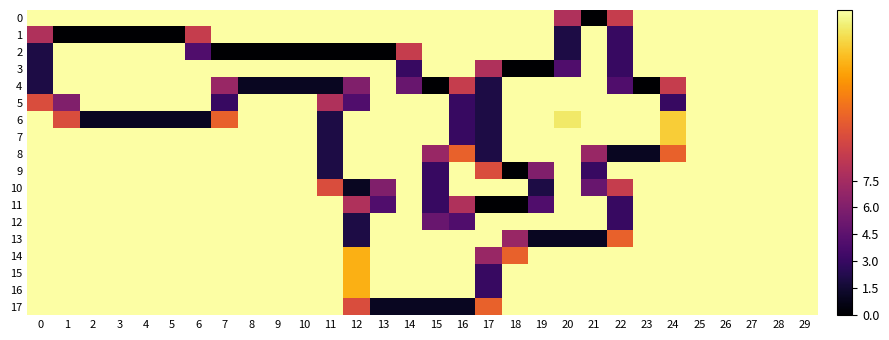

Reading right to left, what are all the values shown in this chart?

0: 29=17	28=17	27=17	26=17	25=17	24=17	23=17	22=9	21=0	20=8	19=17	18=17	17=17	16=17	15=17	14=17	13=17	12=17	11=17	10=17	9=17	8=17	7=17	6=17	5=17	4=17	3=17	2=17	1=17	0=17
1: 29=17	28=17	27=17	26=17	25=17	24=17	23=17	22=3	21=17	20=2	19=17	18=17	17=17	16=17	15=17	14=17	13=17	12=17	11=17	10=17	9=17	8=17	7=17	6=9	5=0	4=0	3=0	2=0	1=0	0=8
2: 29=17	28=17	27=17	26=17	25=17	24=17	23=17	22=3	21=17	20=2	19=17	18=17	17=17	16=17	15=17	14=9	13=0	12=0	11=0	10=0	9=0	8=0	7=0	6=4	5=17	4=17	3=17	2=17	1=17	0=2
3: 29=17	28=17	27=17	26=17	25=17	24=17	23=17	22=3	21=17	20=4	19=0	18=0	17=8	16=17	15=17	14=3	13=17	12=17	11=17	10=17	9=17	8=17	7=17	6=17	5=17	4=17	3=17	2=17	1=17	0=2
4: 29=17	28=17	27=17	26=17	25=17	24=9	23=0	22=4	21=17	20=17	19=17	18=17	17=2	16=9	15=0	14=5	13=17	12=6	11=1	10=1	9=1	8=1	7=7	6=17	5=17	4=17	3=17	2=17	1=17	0=2
5: 29=17	28=17	27=17	26=17	25=17	24=3	23=17	22=17	21=17	20=17	19=17	18=17	17=2	16=3	15=17	14=17	13=17	12=4	11=8	10=17	9=17	8=17	7=3	6=17	5=17	4=17	3=17	2=17	1=6	0=10
6: 29=17	28=17	27=17	26=17	25=17	24=15	23=17	22=17	21=17	20=16	19=17	18=17	17=2	16=3	15=17	14=17	13=17	12=17	11=2	10=17	9=17	8=17	7=11	6=1	5=1	4=1	3=1	2=1	1=10	0=17
7: 29=17	28=17	27=17	26=17	25=17	24=15	23=17	22=17	21=17	20=17	19=17	18=17	17=2	16=3	15=17	14=17	13=17	12=17	11=2	10=17	9=17	8=17	7=17	6=17	5=17	4=17	3=17	2=17	1=17	0=17
8: 29=17	28=17	27=17	26=17	25=17	24=11	23=1	22=1	21=7	20=17	19=17	18=17	17=2	16=11	15=7	14=17	13=17	12=17	11=2	10=17	9=17	8=17	7=17	6=17	5=17	4=17	3=17	2=17	1=17	0=17
9: 29=17	28=17	27=17	26=17	25=17	24=17	23=17	22=17	21=3	20=17	19=6	18=0	17=10	16=17	15=3	14=17	13=17	12=17	11=2	10=17	9=17	8=17	7=17	6=17	5=17	4=17	3=17	2=17	1=17	0=17
10: 29=17	28=17	27=17	26=17	25=17	24=17	23=17	22=9	21=5	20=17	19=2	18=17	17=17	16=17	15=3	14=17	13=6	12=1	11=10	10=17	9=17	8=17	7=17	6=17	5=17	4=17	3=17	2=17	1=17	0=17
11: 29=17	28=17	27=17	26=17	25=17	24=17	23=17	22=3	21=17	20=17	19=4	18=0	17=0	16=8	15=3	14=17	13=4	12=8	11=17	10=17	9=17	8=17	7=17	6=17	5=17	4=17	3=17	2=17	1=17	0=17
12: 29=17	28=17	27=17	26=17	25=17	24=17	23=17	22=3	21=17	20=17	19=17	18=17	17=17	16=4	15=5	14=17	13=17	12=2	11=17	10=17	9=17	8=17	7=17	6=17	5=17	4=17	3=17	2=17	1=17	0=17
13: 29=17	28=17	27=17	26=17	25=17	24=17	23=17	22=11	21=1	20=1	19=1	18=7	17=17	16=17	15=17	14=17	13=17	12=2	11=17	10=17	9=17	8=17	7=17	6=17	5=17	4=17	3=17	2=17	1=17	0=17
14: 29=17	28=17	27=17	26=17	25=17	24=17	23=17	22=17	21=17	20=17	19=17	18=11	17=7	16=17	15=17	14=17	13=17	12=14	11=17	10=17	9=17	8=17	7=17	6=17	5=17	4=17	3=17	2=17	1=17	0=17
15: 29=17	28=17	27=17	26=17	25=17	24=17	23=17	22=17	21=17	20=17	19=17	18=17	17=3	16=17	15=17	14=17	13=17	12=14	11=17	10=17	9=17	8=17	7=17	6=17	5=17	4=17	3=17	2=17	1=17	0=17
16: 29=17	28=17	27=17	26=17	25=17	24=17	23=17	22=17	21=17	20=17	19=17	18=17	17=3	16=17	15=17	14=17	13=17	12=14	11=17	10=17	9=17	8=17	7=17	6=17	5=17	4=17	3=17	2=17	1=17	0=17
17: 29=17	28=17	27=17	26=17	25=17	24=17	23=17	22=17	21=17	20=17	19=17	18=17	17=11	16=1	15=1	14=1	13=1	12=10	11=17	10=17	9=17	8=17	7=17	6=17	5=17	4=17	3=17	2=17	1=17	0=17